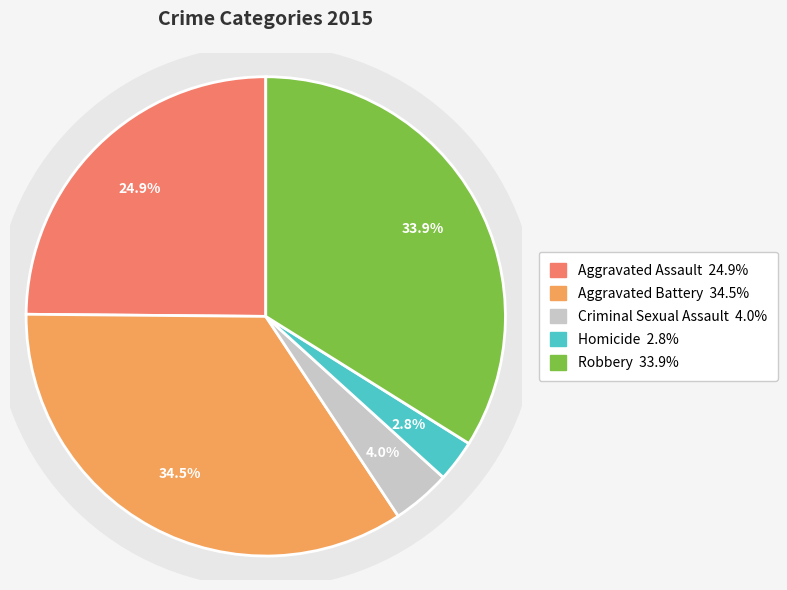

Is there a majority slice in this chart?

No